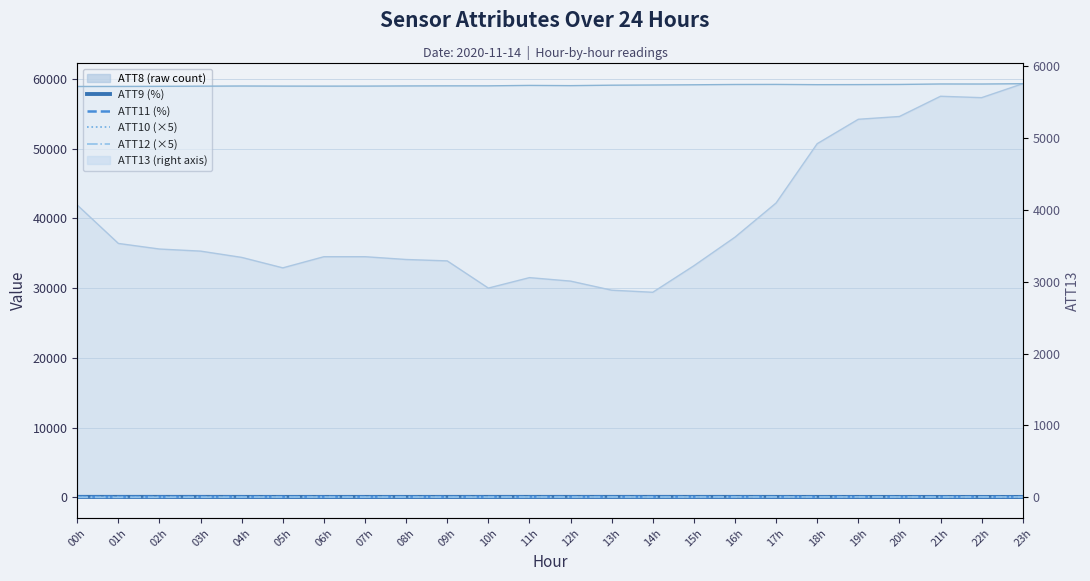

Does the chart display data point markers on the line(s)?

No